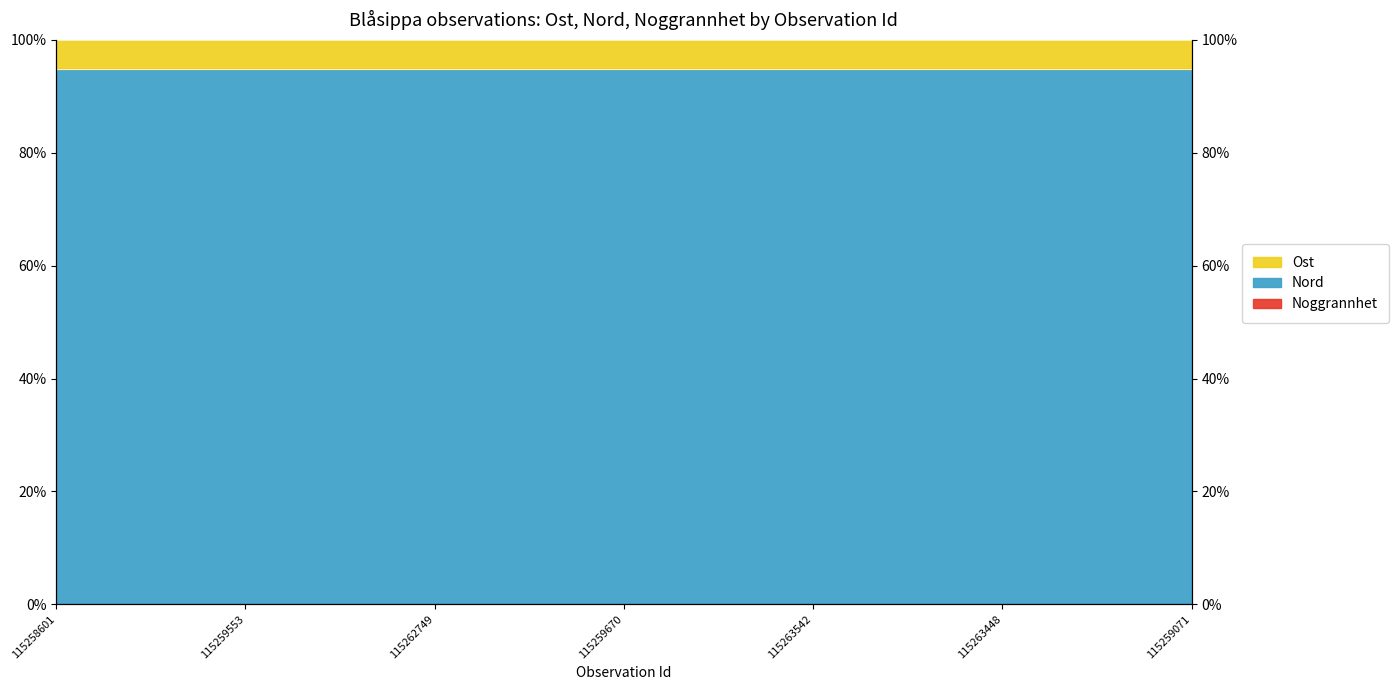

Which category has the lowest value in the Ost series?

115259670